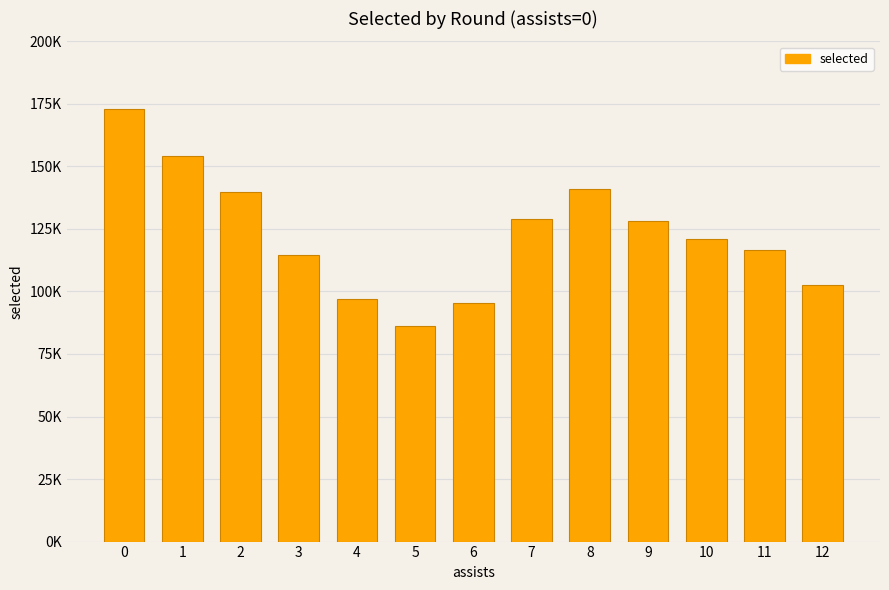

What is the difference between the maximum and minimum values?

86657